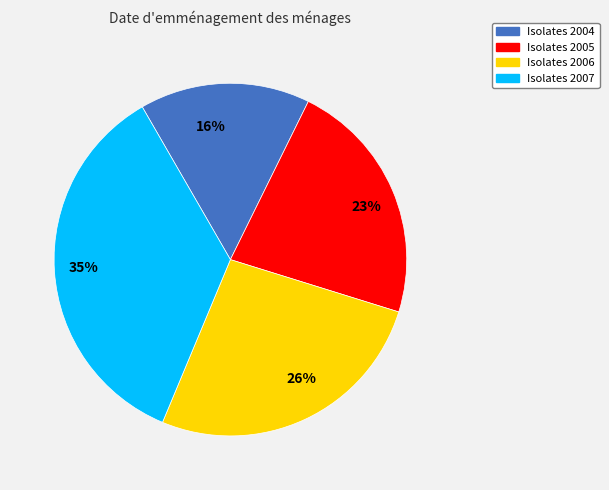

Rank the categories by value from lowest to highest.

Isolates 2004, Isolates 2005, Isolates 2006, Isolates 2007